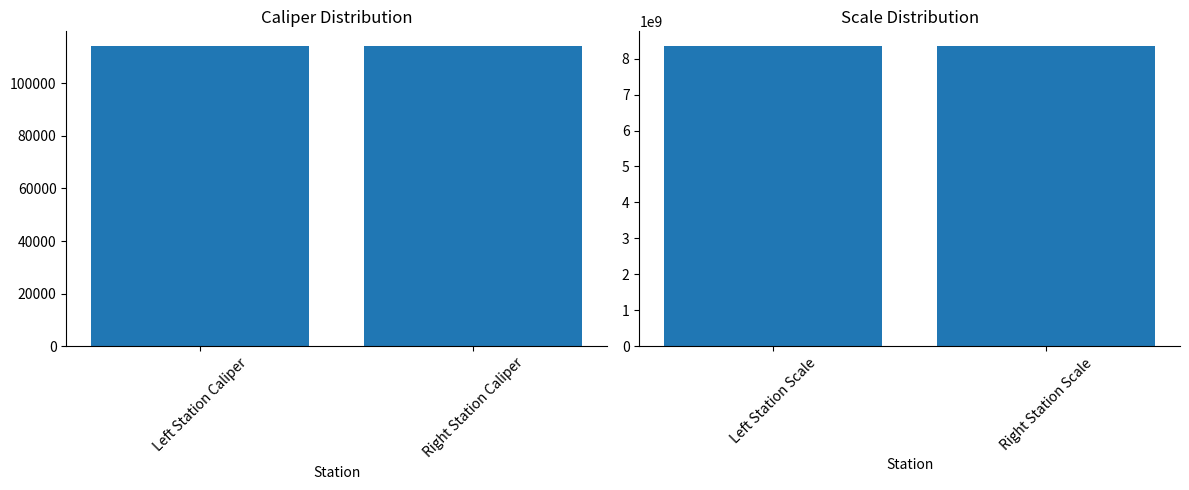

What is the approximate value of Caliper at Right Station Caliper, to the nearest 5?

113955